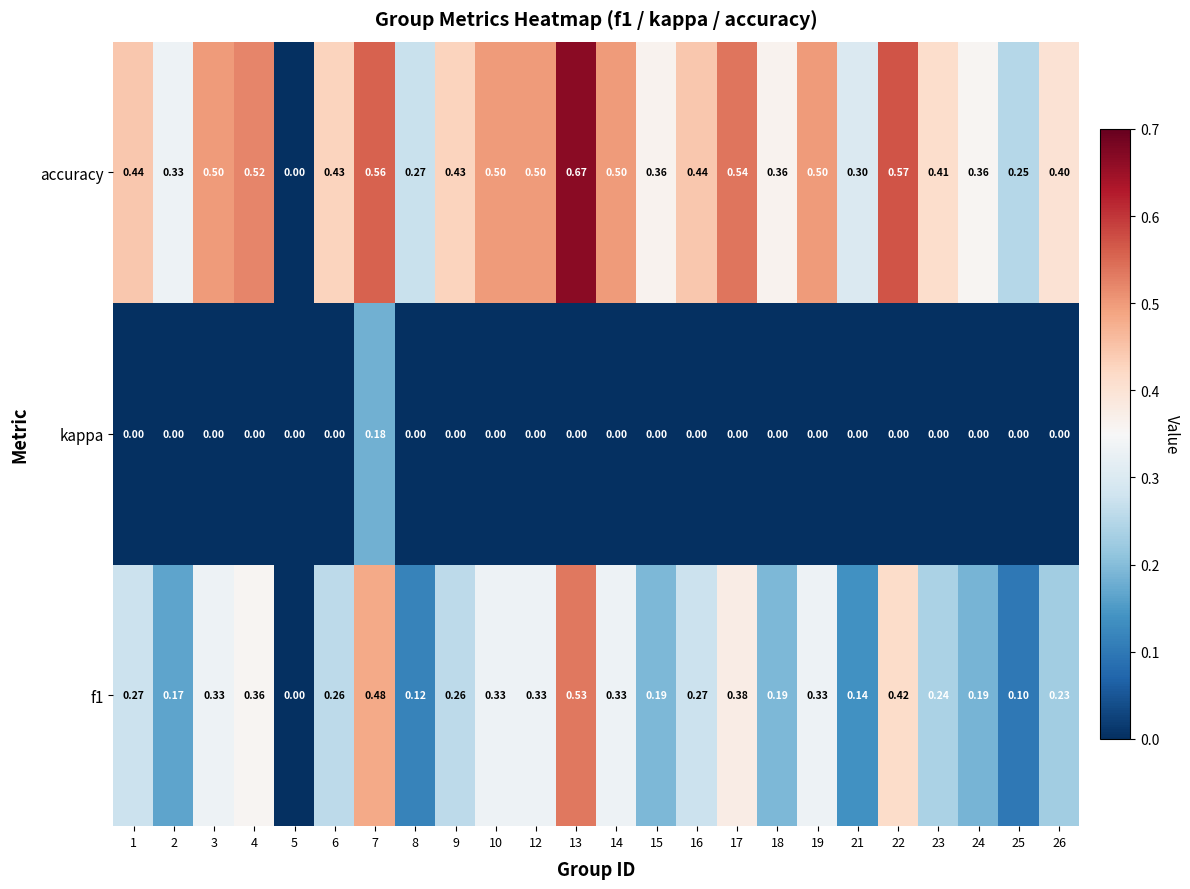

Which series has the largest total across all categories?

accuracy